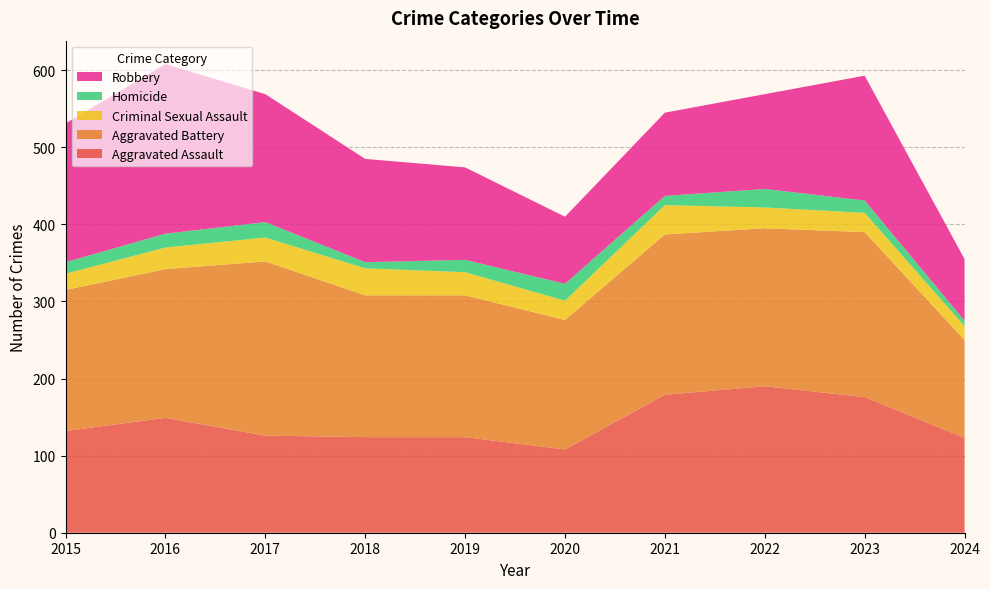

Reading right to left, list all the values displayed in this chart.

Aggravated Assault: 123	176	190	179	108	124	124	126	149	132
Aggravated Battery: 127	214	205	208	168	184	184	226	193	183
Criminal Sexual Assault: 18	25	27	38	25	30	35	31	28	21
Homicide: 7	16	24	12	22	16	8	20	18	15
Robbery: 80	162	123	108	87	120	134	166	220	180